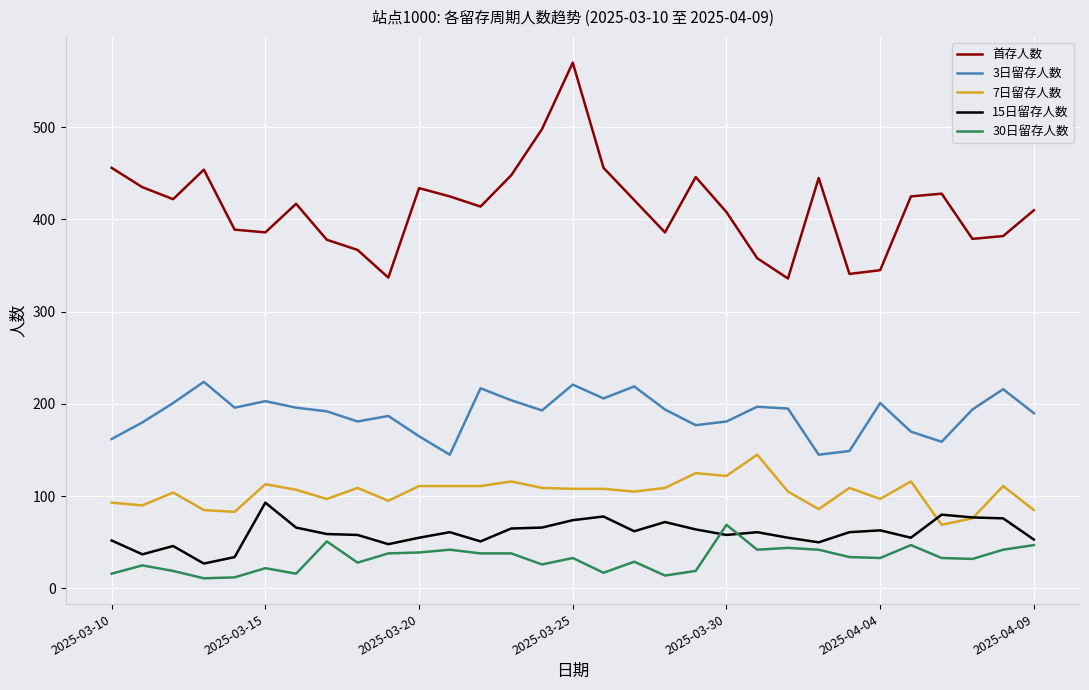

Which series has the largest total across all categories?

首存人数